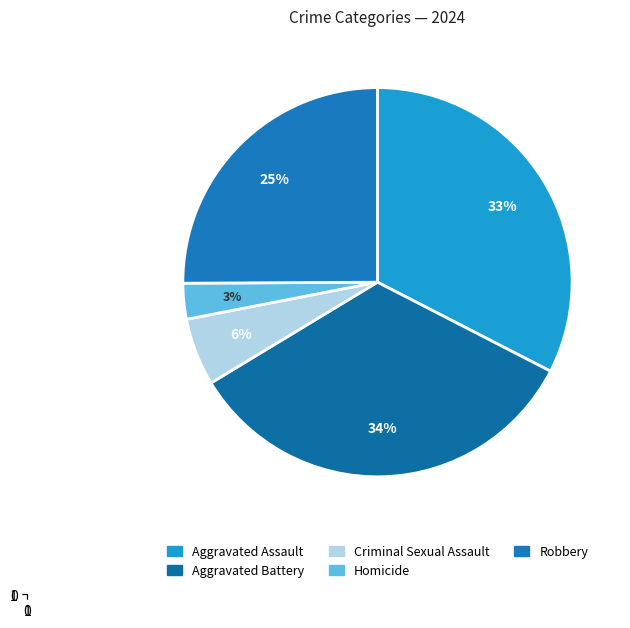

How many slices are in this pie chart?

5